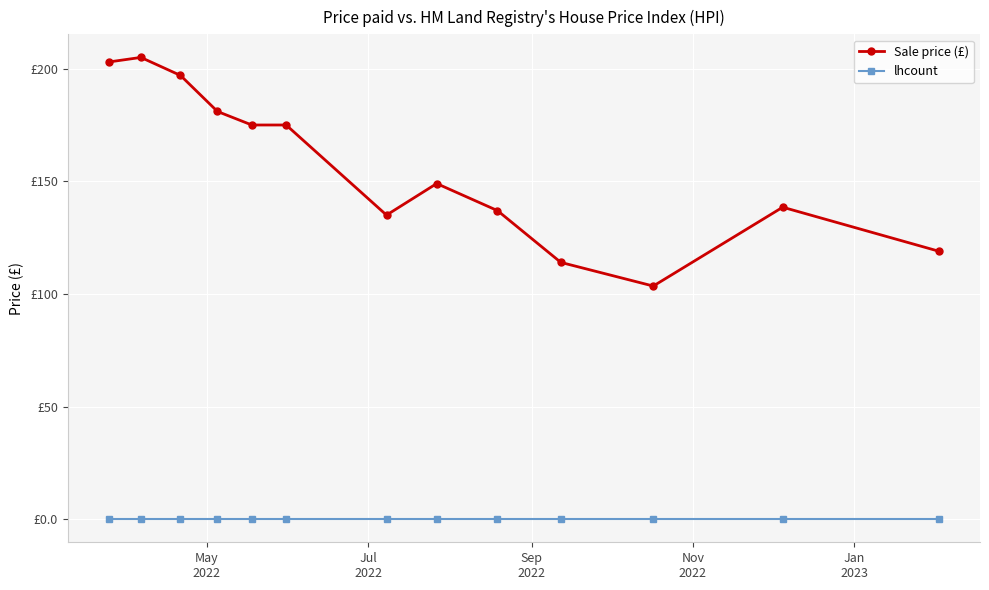

What are all the series names shown in the legend?

Sale price (£), lhcount